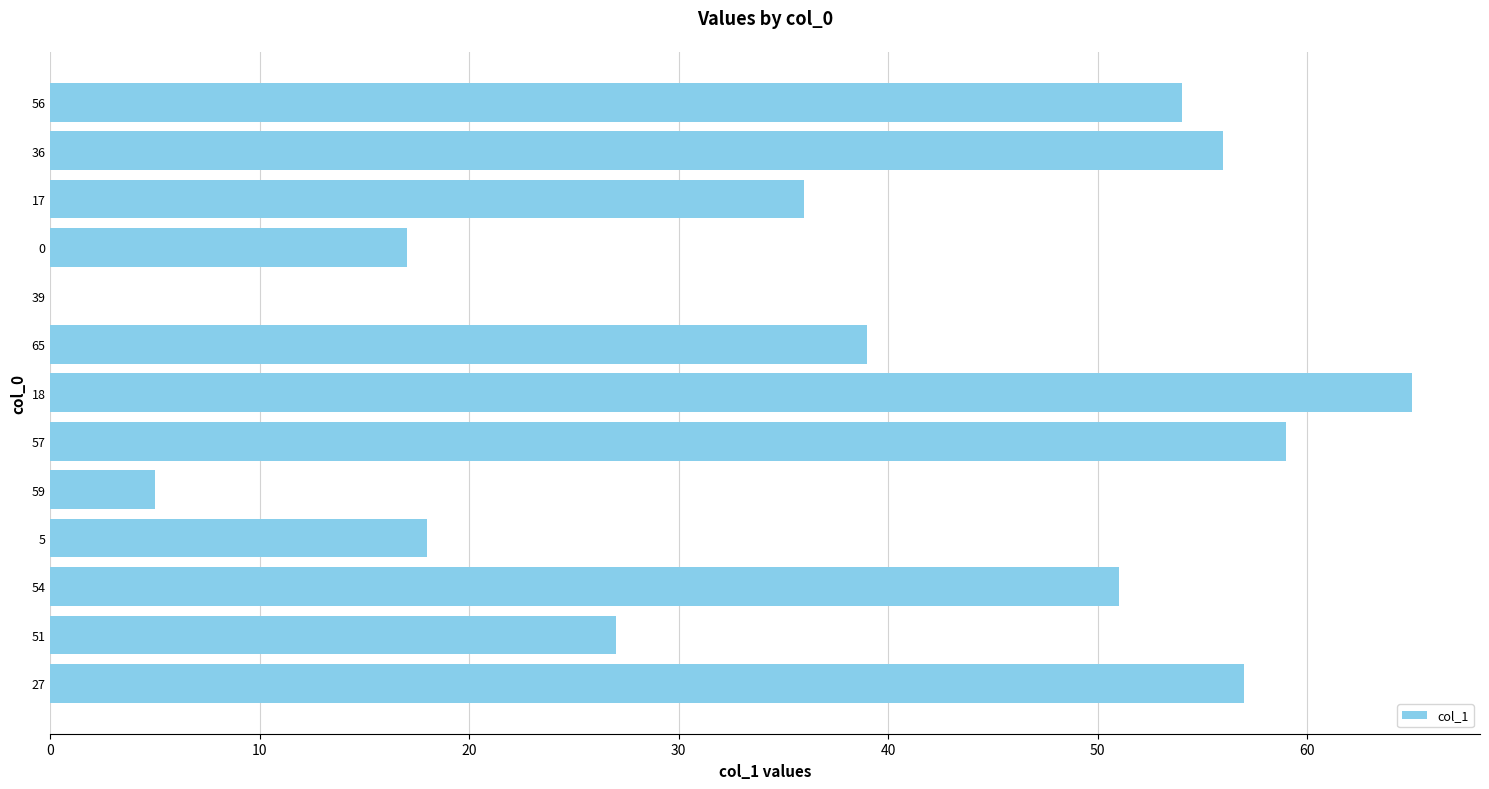

Reading top to bottom, what are all the values shown in this chart?

56=54	36=56	17=36	0=17	39=0	65=39	18=65	57=59	59=5	5=18	54=51	51=27	27=57